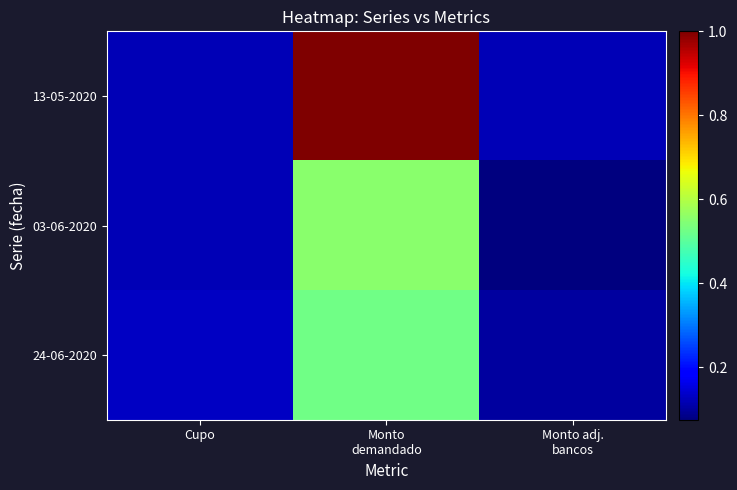

Which has a higher value, Monto
demandado or Cupo?

Monto
demandado